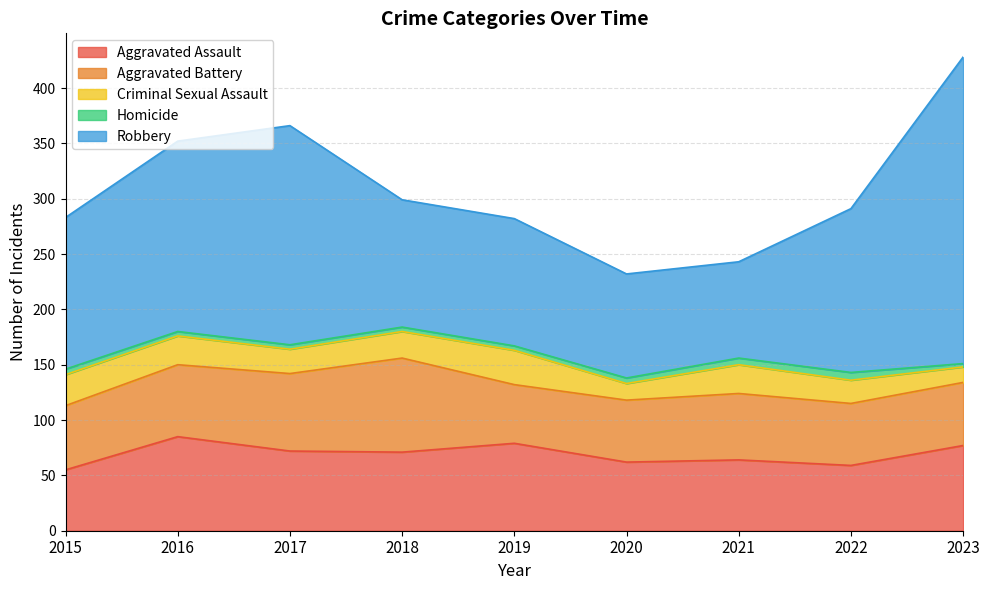

True or false: Robbery has more than 1 interior local peaks.

False